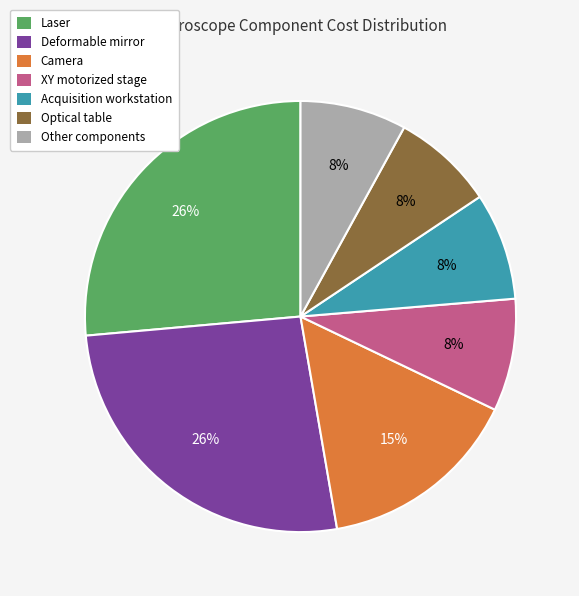

Combined, do Laser and Other components account for over 50%?

No